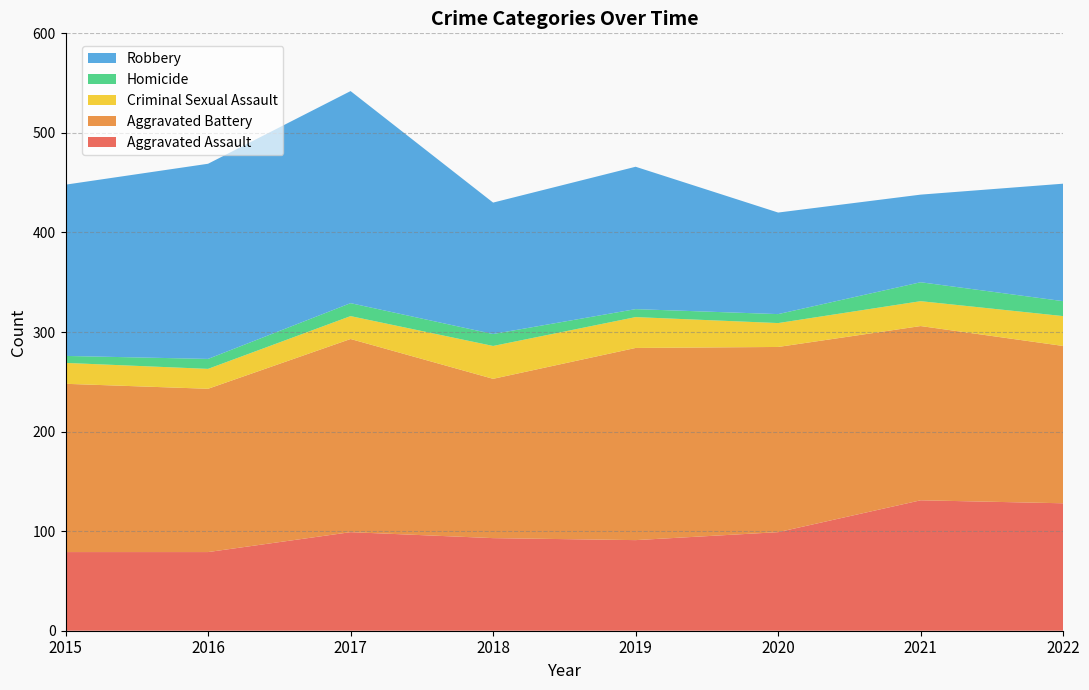

Reading left to right, transcribe all the data shown in this chart.

Aggravated Assault: 2015=79	2016=79	2017=99	2018=93	2019=91	2020=99	2021=131	2022=128
Aggravated Battery: 2015=169	2016=164	2017=194	2018=160	2019=193	2020=186	2021=175	2022=158
Criminal Sexual Assault: 2015=21	2016=20	2017=23	2018=33	2019=31	2020=24	2021=25	2022=30
Homicide: 2015=7	2016=10	2017=13	2018=12	2019=8	2020=9	2021=19	2022=15
Robbery: 2015=172	2016=196	2017=213	2018=132	2019=143	2020=102	2021=88	2022=118